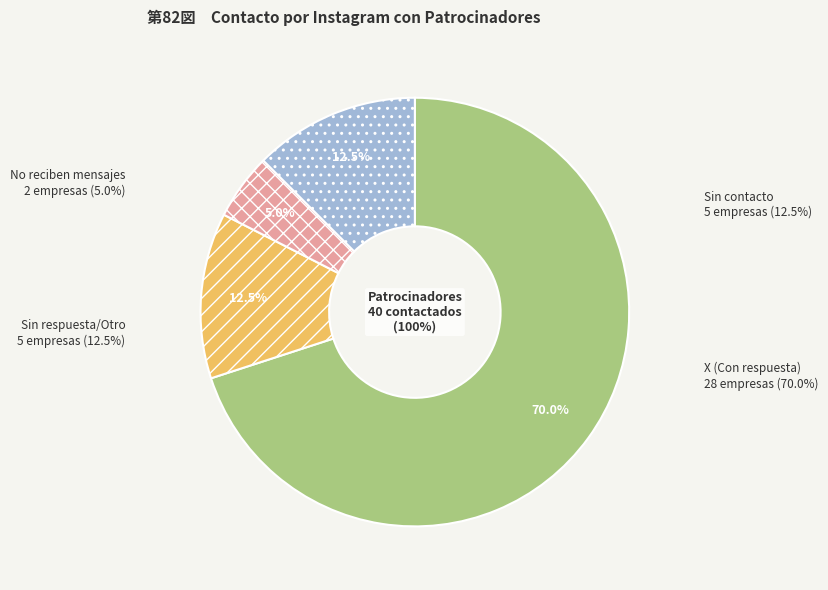

To the nearest percent, what percentage of the pie is No reciben mensajes?

5%